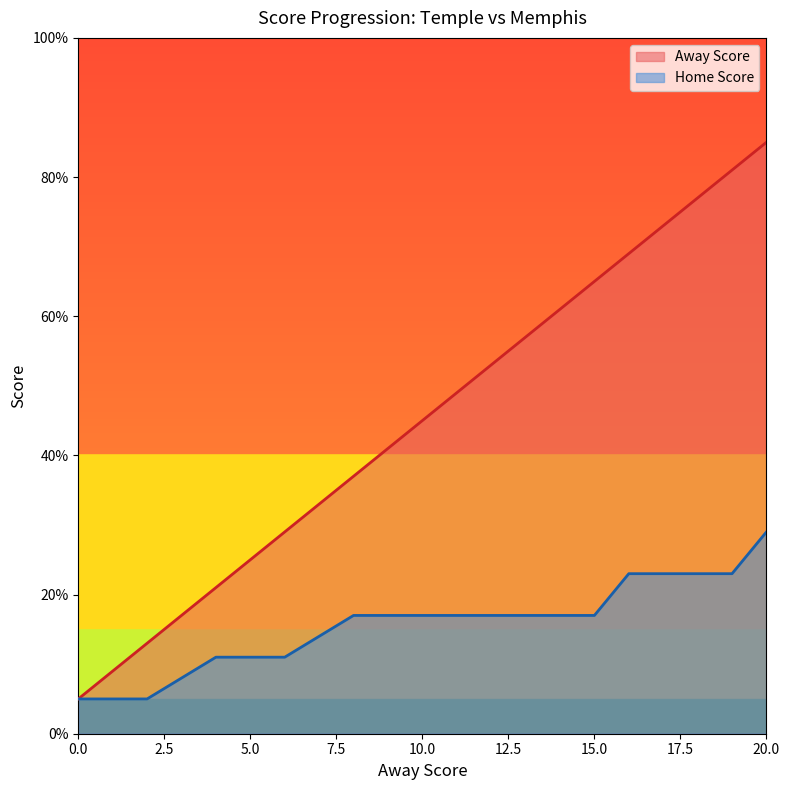

What is the difference between the Away Score values at 16 and 10?

24